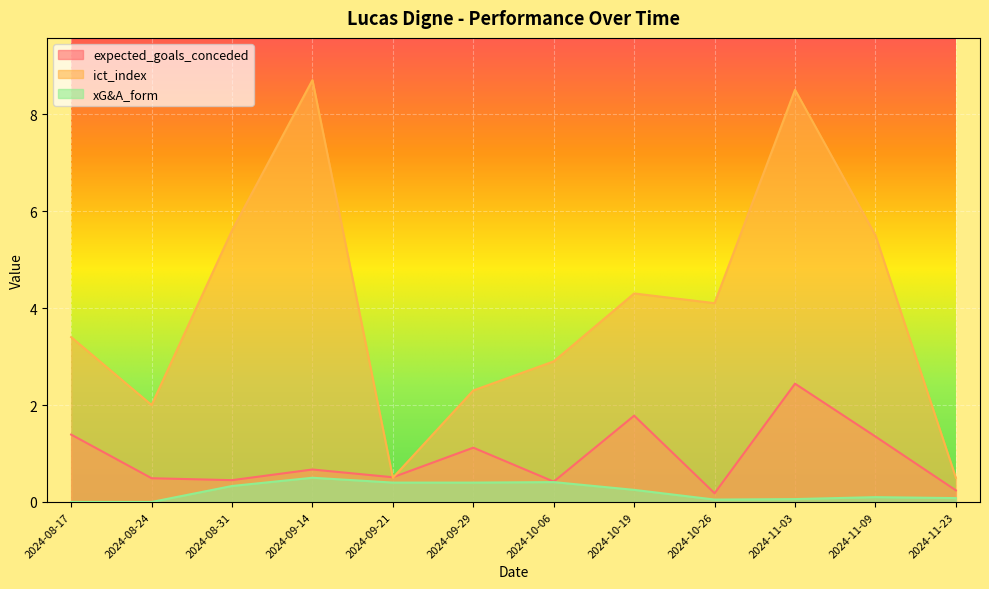

Is the value of xG&A_form at 2024-09-14 greater than the value of expected_goals_conceded at 2024-11-09?

No